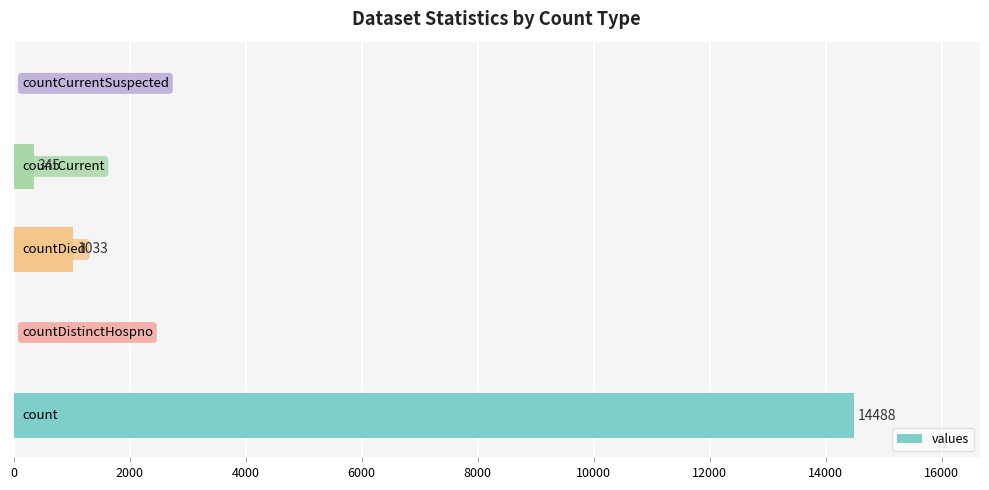

What is the sum of all values?

15866